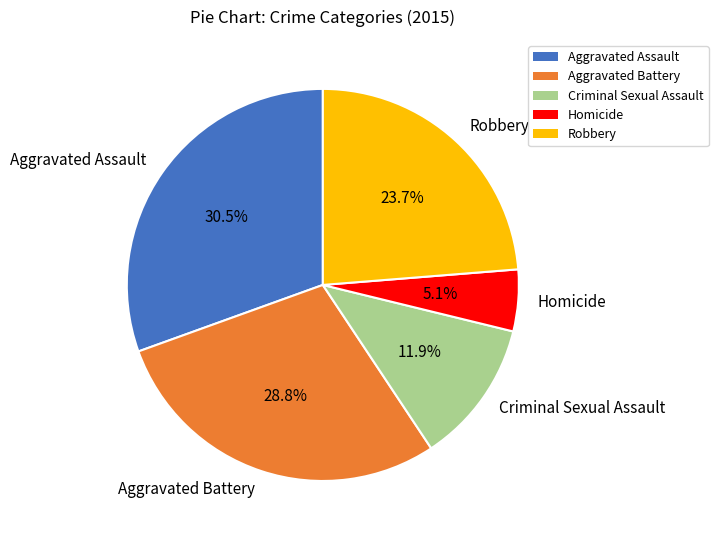

How many slices are in this pie chart?

5